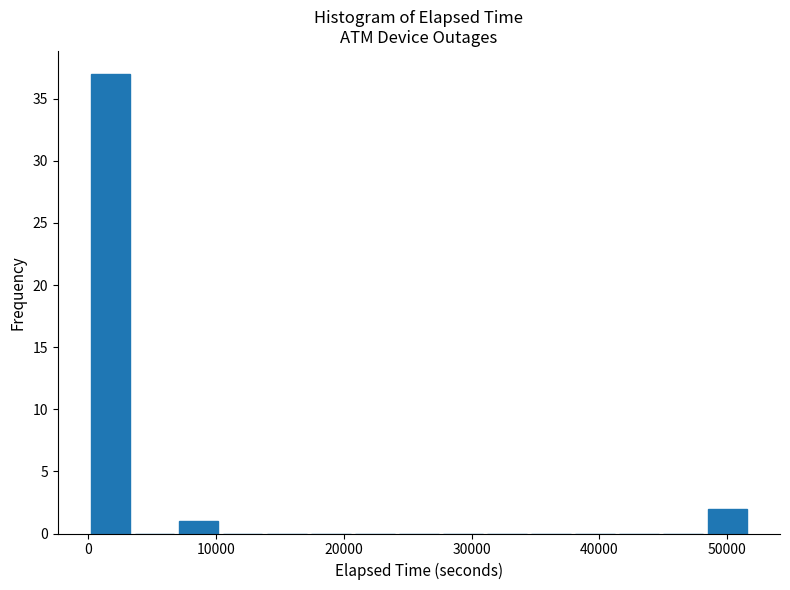

Around what value on the x-axis is the tallest bar? Give the approximate position of its centre, as read against the axis.

2000